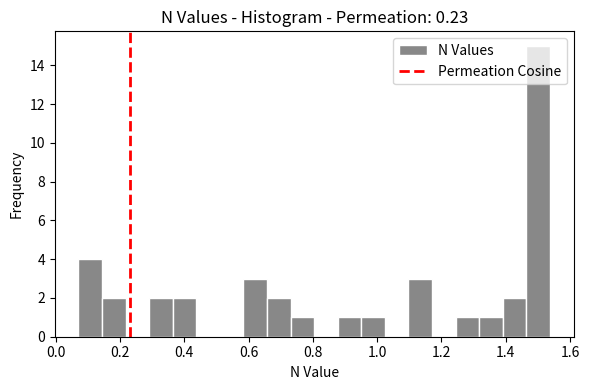

Around what value on the x-axis is the tallest bar? Give the approximate position of its centre, as read against the axis.

1.50